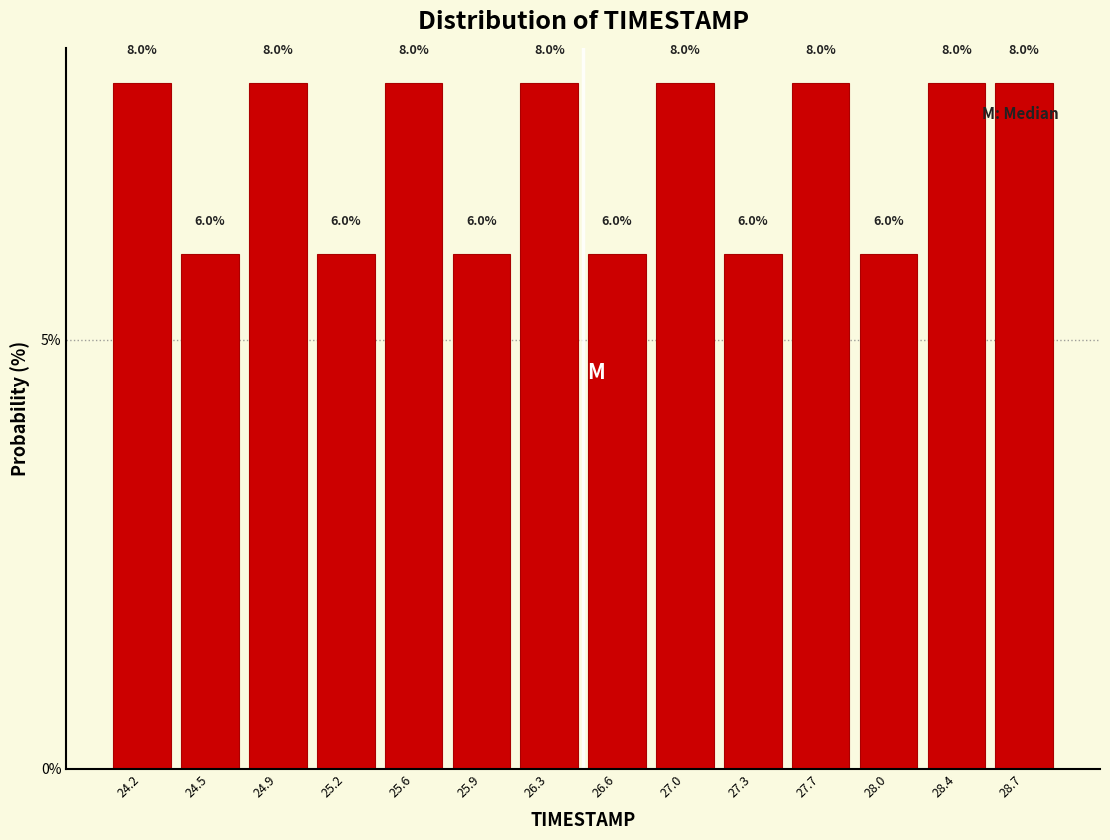

Reading left to right, transcribe this chart: for each bar, give the range it covers on the x-axis and its height.

24.00 to 24.35: 8.0
24.35 to 24.70: 6.0
24.70 to 25.05: 8.0
25.05 to 25.40: 6.0
25.40 to 25.75: 8.0
25.75 to 26.10: 6.0
26.10 to 26.45: 8.0
26.45 to 26.80: 6.0
26.80 to 27.15: 8.0
27.15 to 27.50: 6.0
27.50 to 27.85: 8.0
27.85 to 28.20: 6.0
28.20 to 28.55: 8.0
28.55 to 28.90: 8.0